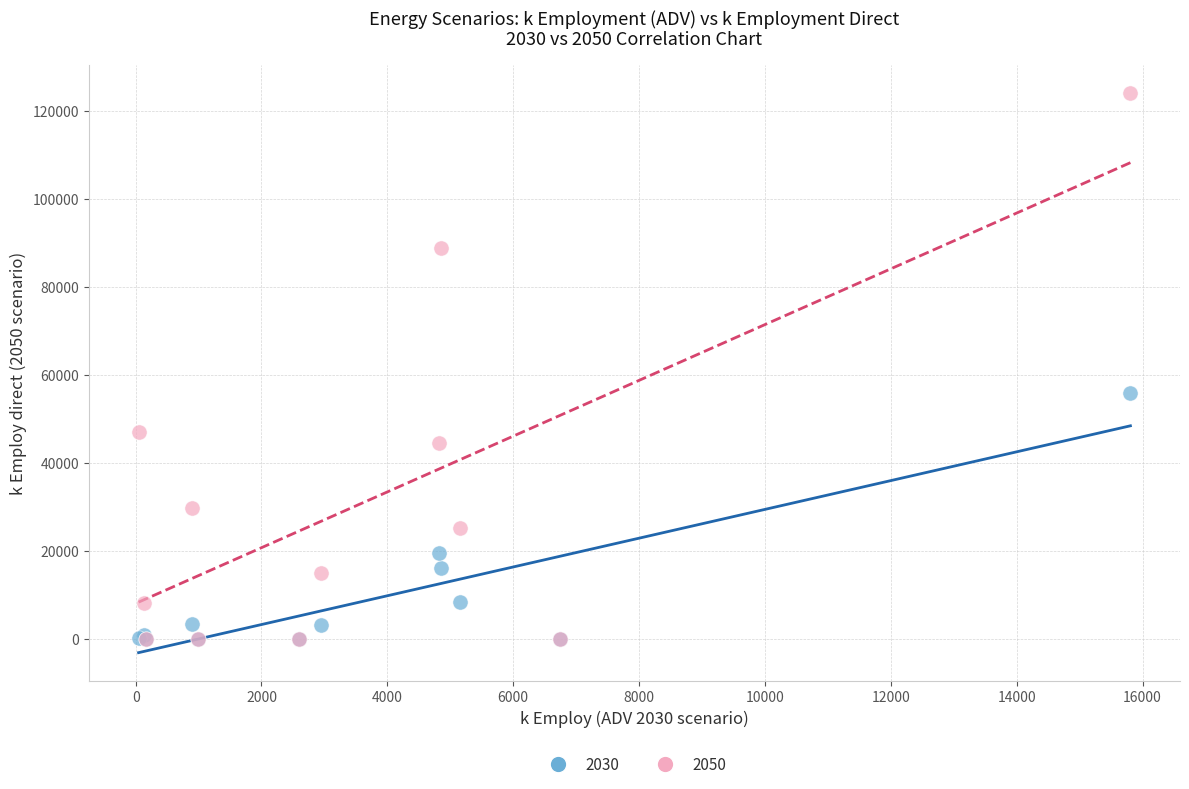

Which series contains the highest Y value?

2050